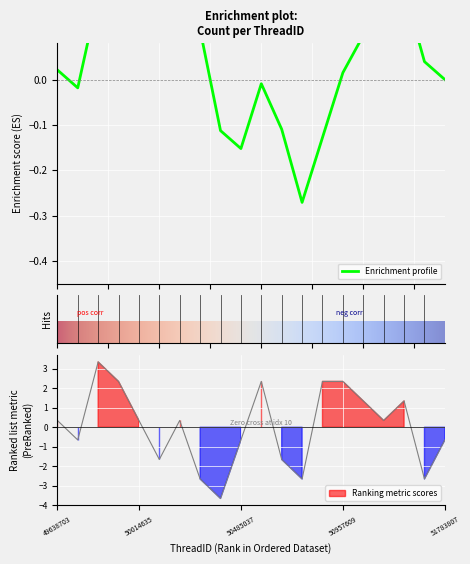

How many lines are shown in the chart?

1